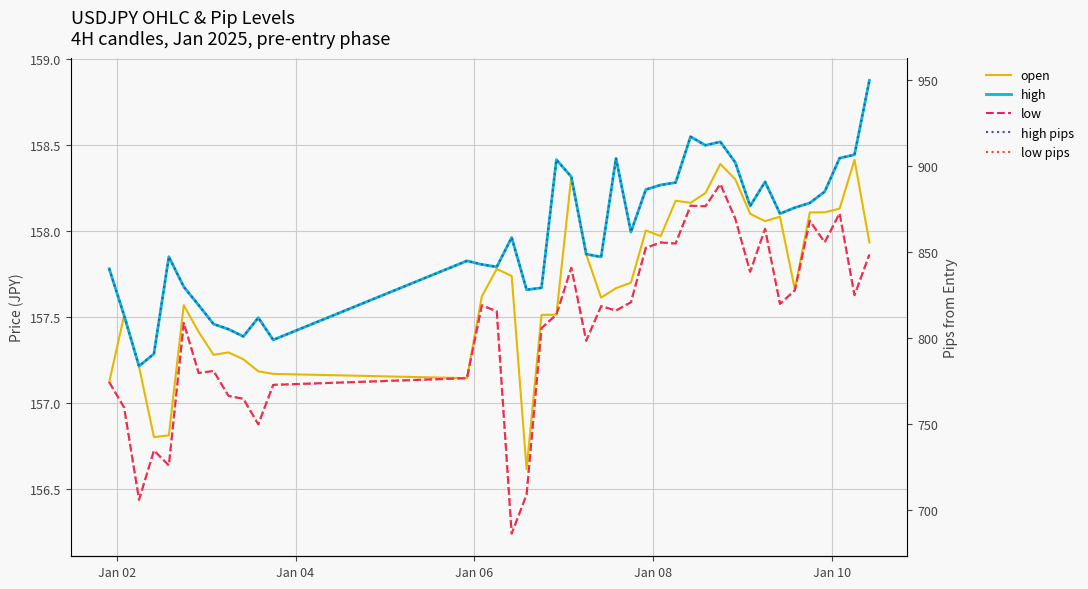

The value of high at 8 is 277.8. True or false?

False